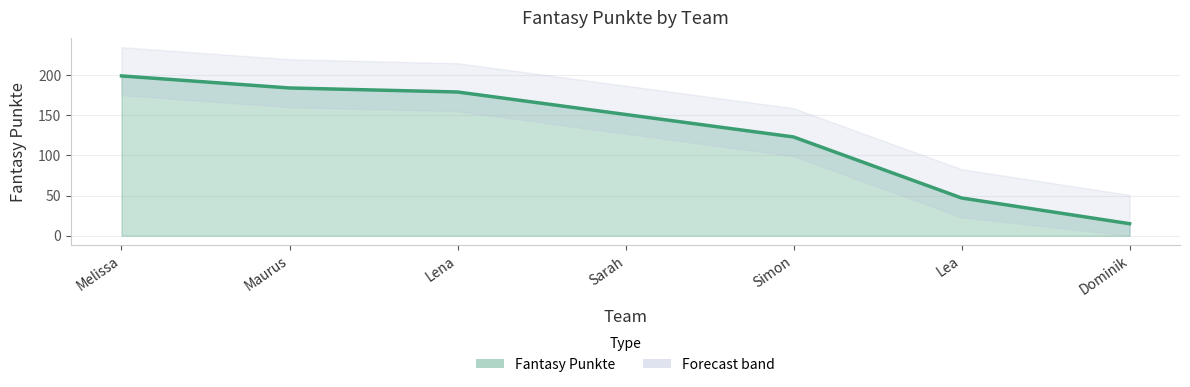

True or false: the data shows 88 at Maurus.

False